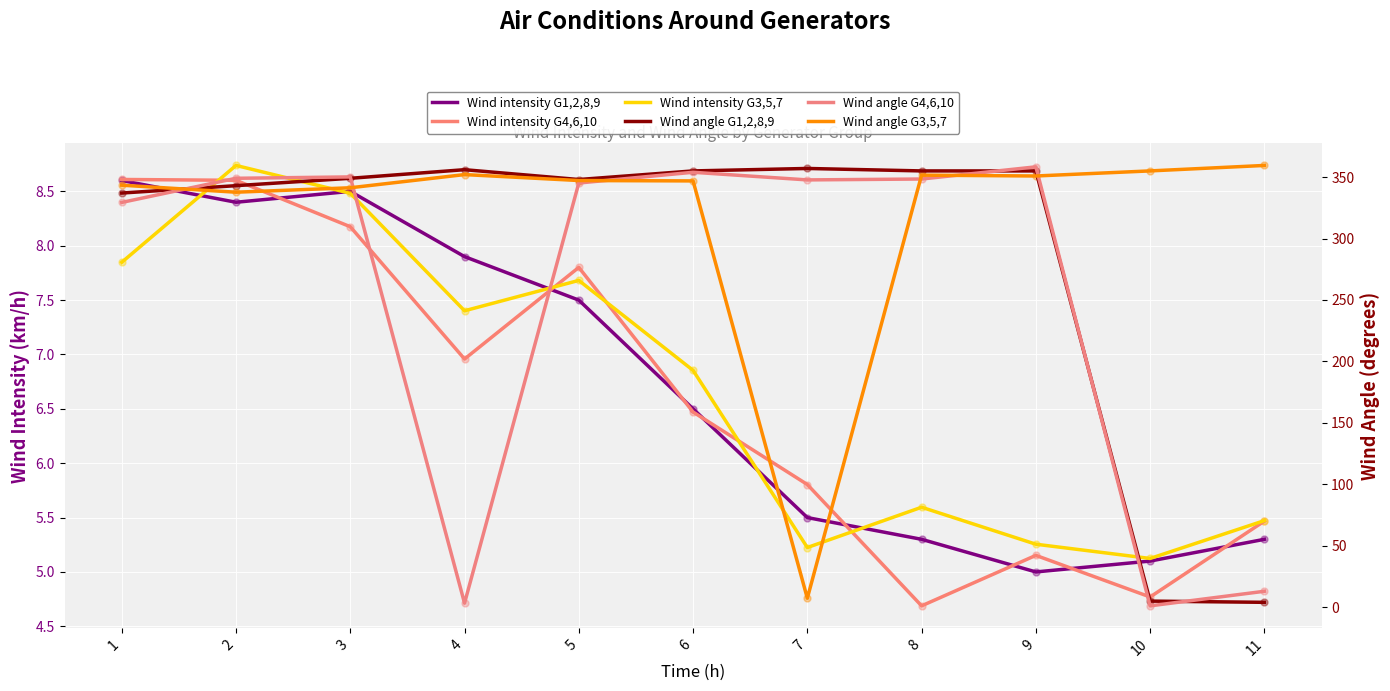

Reading left to right, list all the values displayed in this chart.

Wind intensity G1,2,8,9: 8.6	8.4	8.5	7.9	7.5	6.5	5.5	5.3	5.0	5.1	5.3
Wind intensity G4,6,10: 8.6	8.6	8.2	7.0	7.8	6.5	5.8	4.7	5.2	4.8	5.5
Wind intensity G3,5,7: 7.8	8.7	8.5	7.4	7.7	6.9	5.2	5.6	5.3	5.1	5.5
Wind angle G1,2,8,9: 337.0	343.0	349.0	356.0	348.0	355.0	357.0	355.0	355.0	5.0	4.0
Wind angle G4,6,10: 329.4	349.0	350.1	3.3	345.1	353.9	347.7	348.4	358.3	1.1	13.0
Wind angle G3,5,7: 343.4	337.7	341.3	352.0	347.2	346.9	7.3	351.6	350.9	355.0	359.4